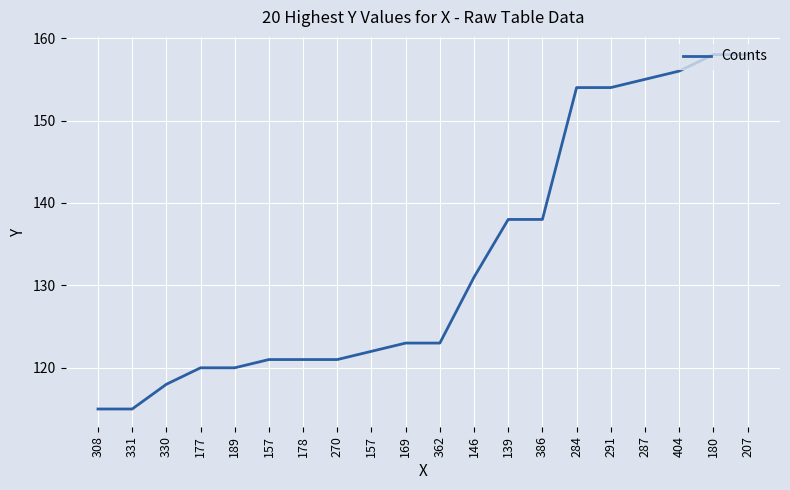

The value at 178 is 47. True or false?

False